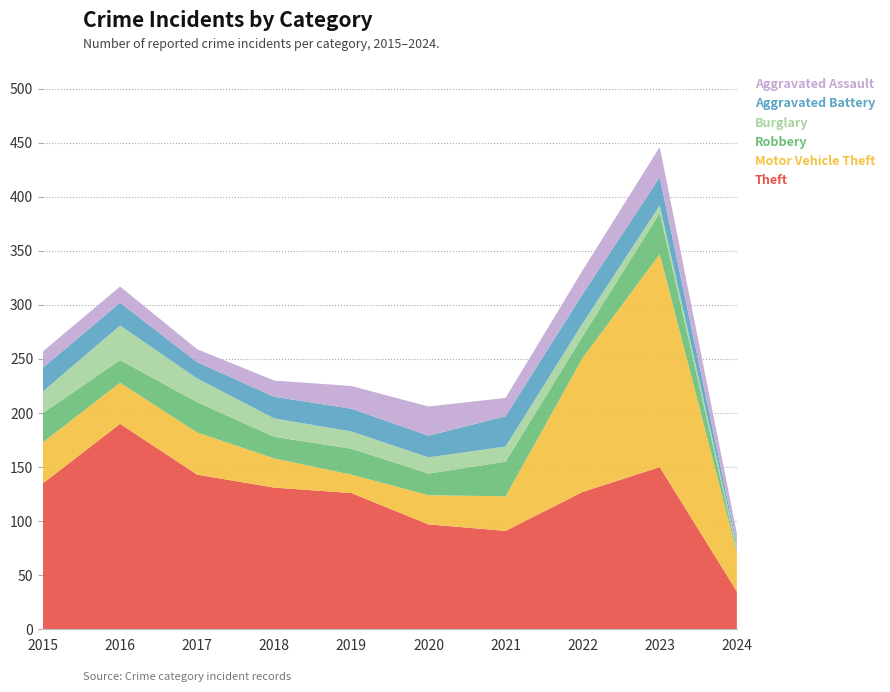

Reading left to right, list all the values displayed in this chart.

Theft: 2015=135	2016=190	2017=143	2018=131	2019=126	2020=97	2021=91	2022=127	2023=150	2024=35
Motor Vehicle Theft: 2015=38	2016=38	2017=39	2018=27	2019=17	2020=27	2021=32	2022=124	2023=197	2024=36
Robbery: 2015=27	2016=21	2017=28	2018=20	2019=24	2020=20	2021=32	2022=20	2023=38	2024=2
Burglary: 2015=20	2016=32	2017=22	2018=17	2019=16	2020=15	2021=14	2022=12	2023=7	2024=3
Aggravated Battery: 2015=22	2016=21	2017=15	2018=20	2019=21	2020=20	2021=28	2022=27	2023=26	2024=3
Aggravated Assault: 2015=15	2016=15	2017=12	2018=15	2019=21	2020=27	2021=17	2022=22	2023=28	2024=10